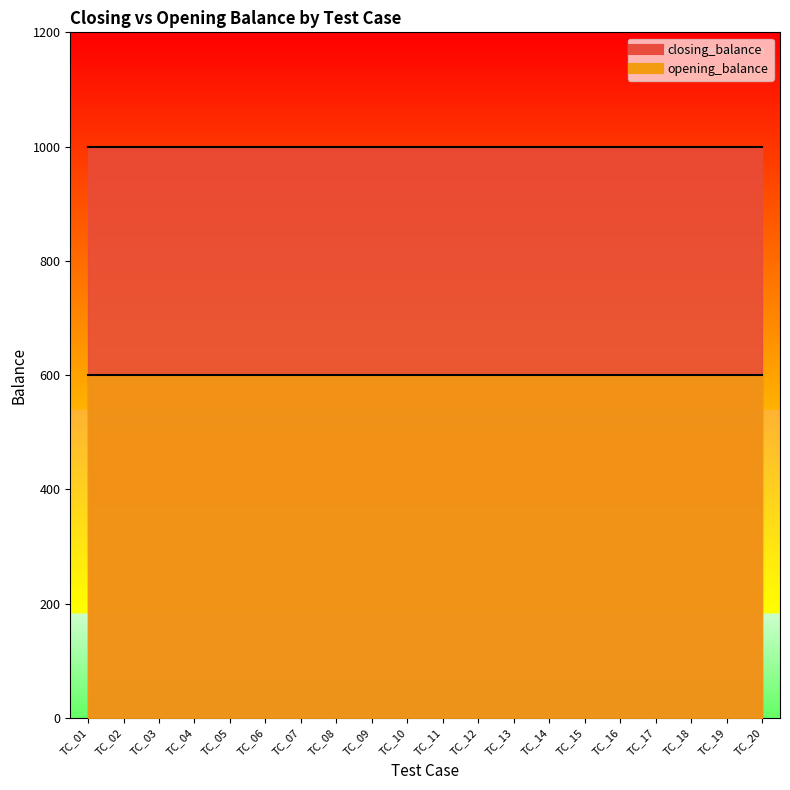

True or false: closing_balance has a value of 1000 at TC_20.

True